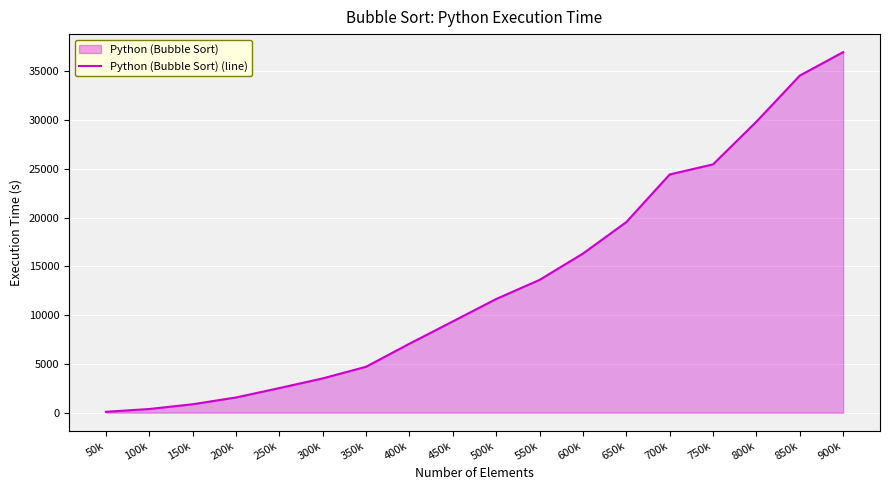

Rank the categories by value from lowest to highest.

50k, 100k, 150k, 200k, 250k, 300k, 350k, 400k, 450k, 500k, 550k, 600k, 650k, 700k, 750k, 800k, 850k, 900k